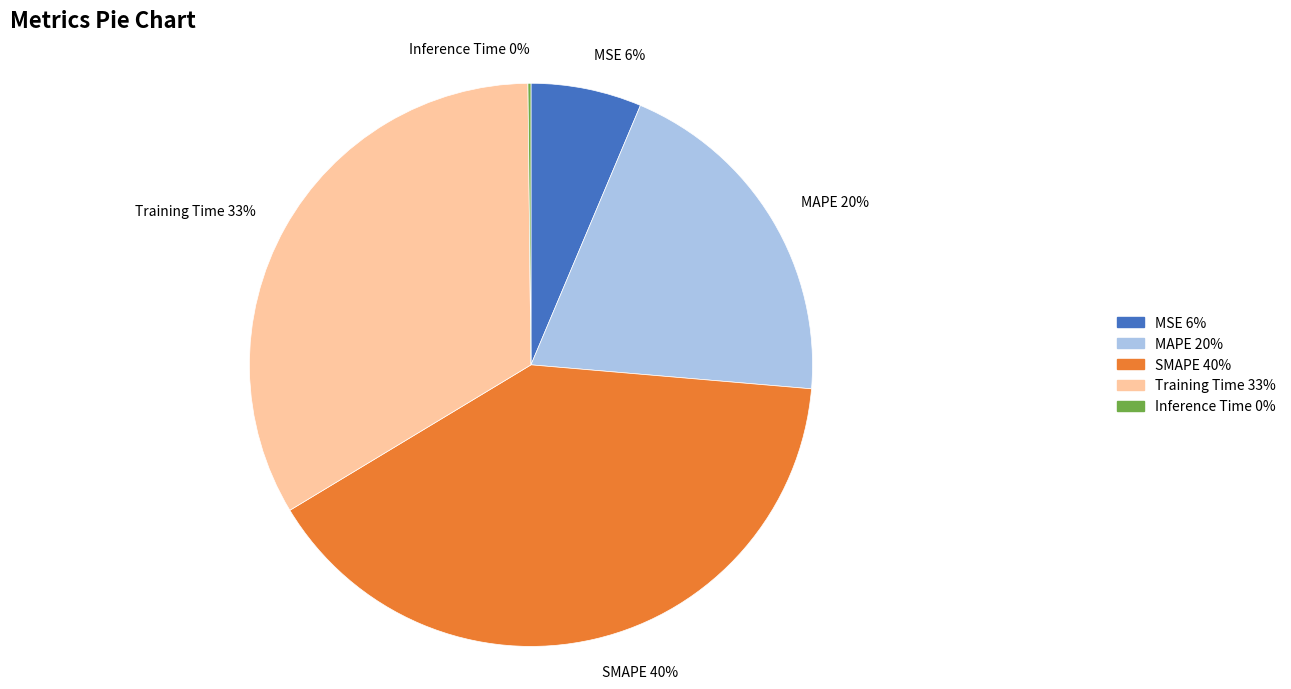

Combined, do SMAPE 40% and MAPE 20% account for over 50%?

Yes